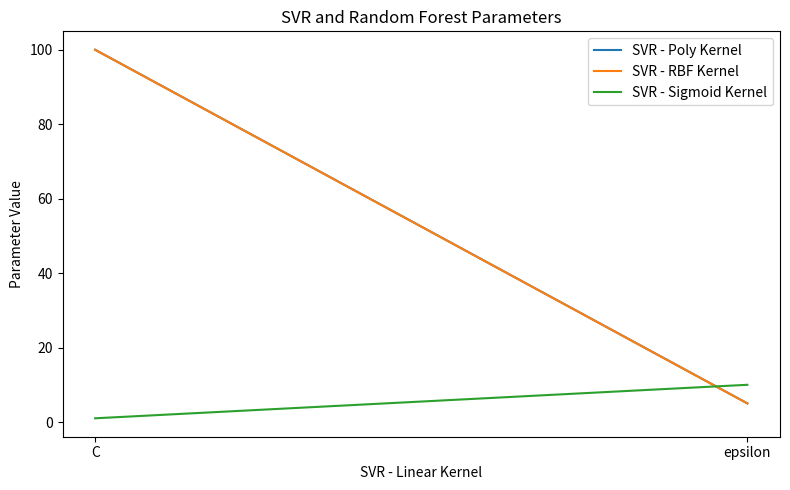

What is the label of the 1st point from the right?

epsilon